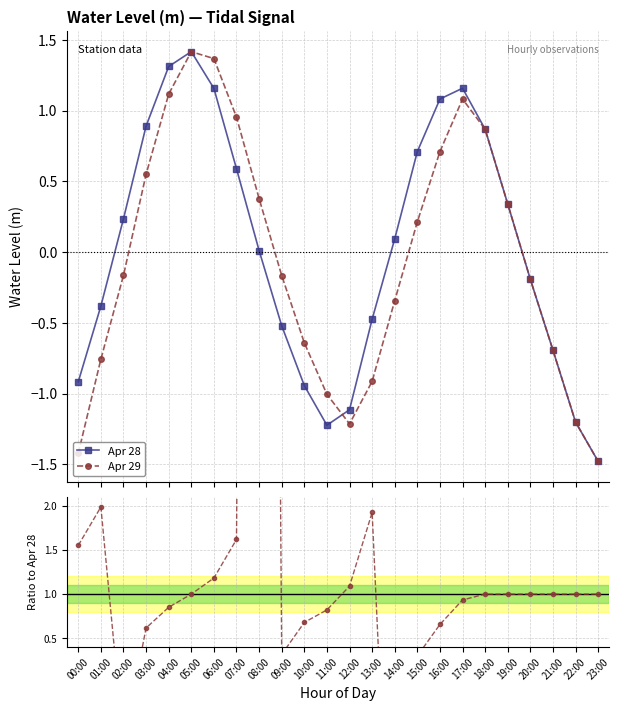

Rank the series by their maximum value, from highest to lowest.

Apr 29 / Apr 28, Apr 28, Apr 29